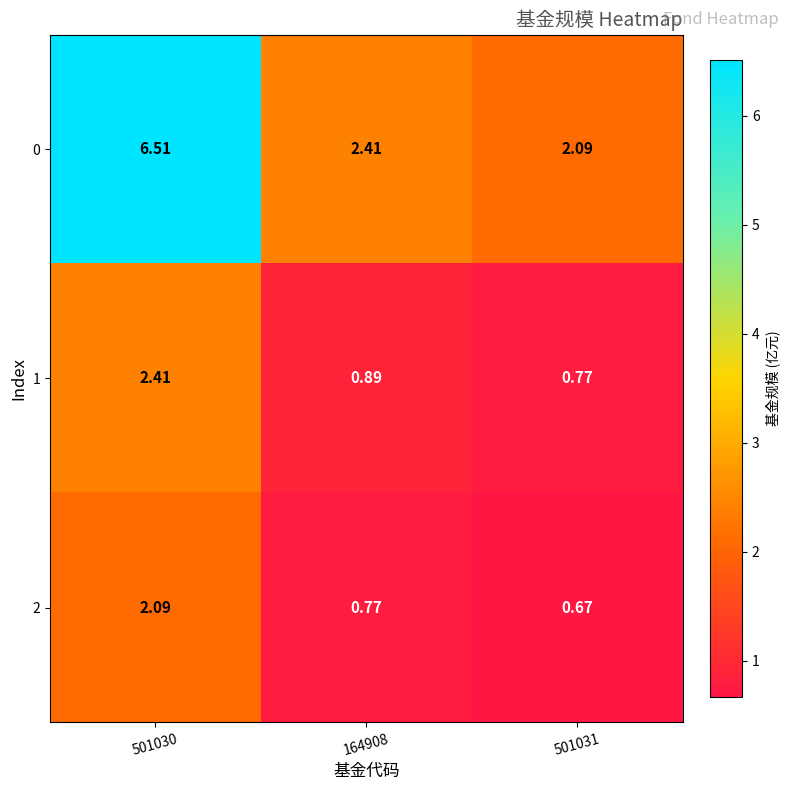

Is the value of 0 at 501031 greater than the value of 1 at 164908?

Yes